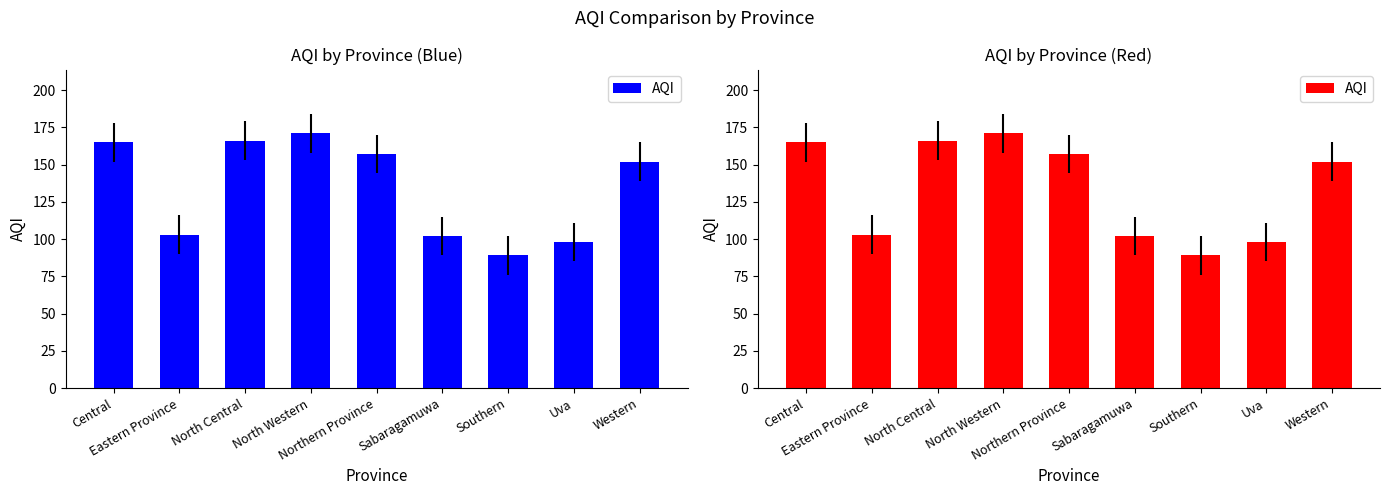

Where does the data first go above 152?

Central